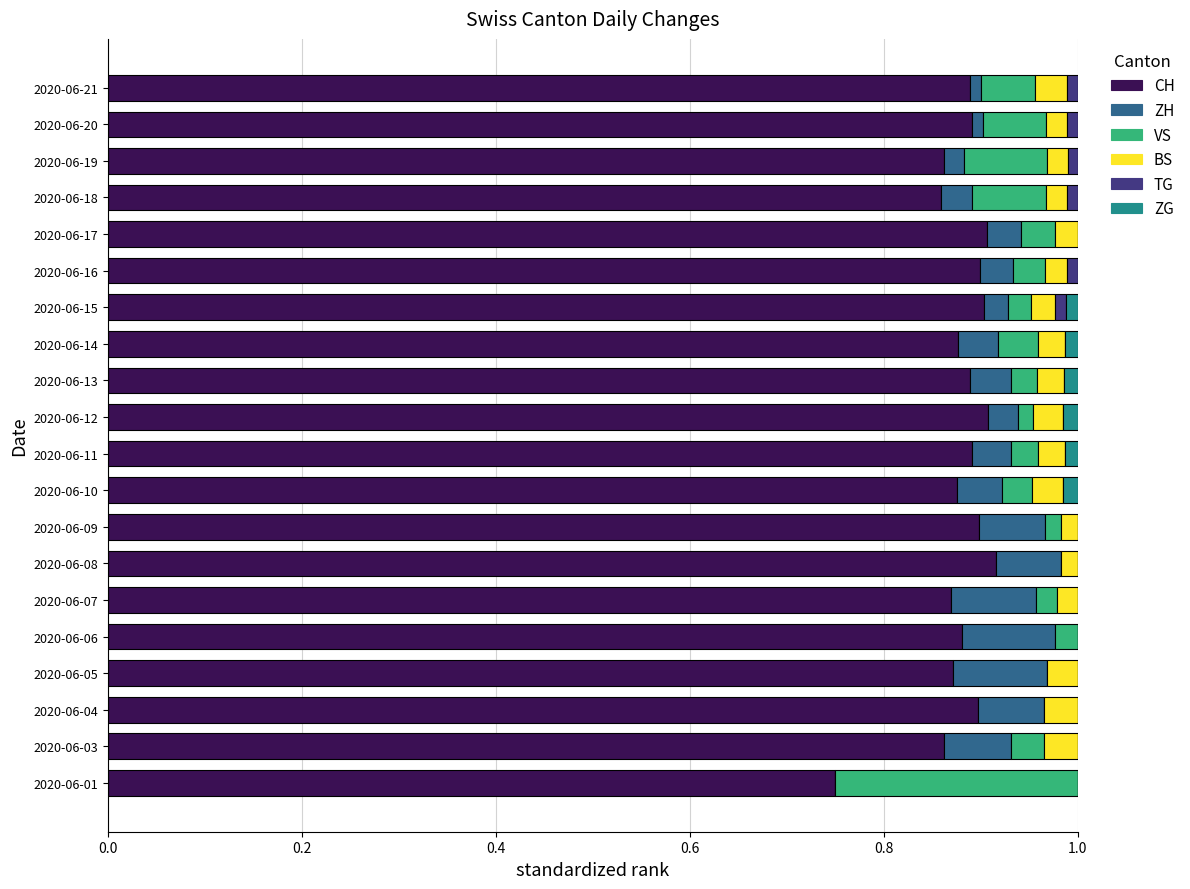

Count the number of data series in this chart.

6